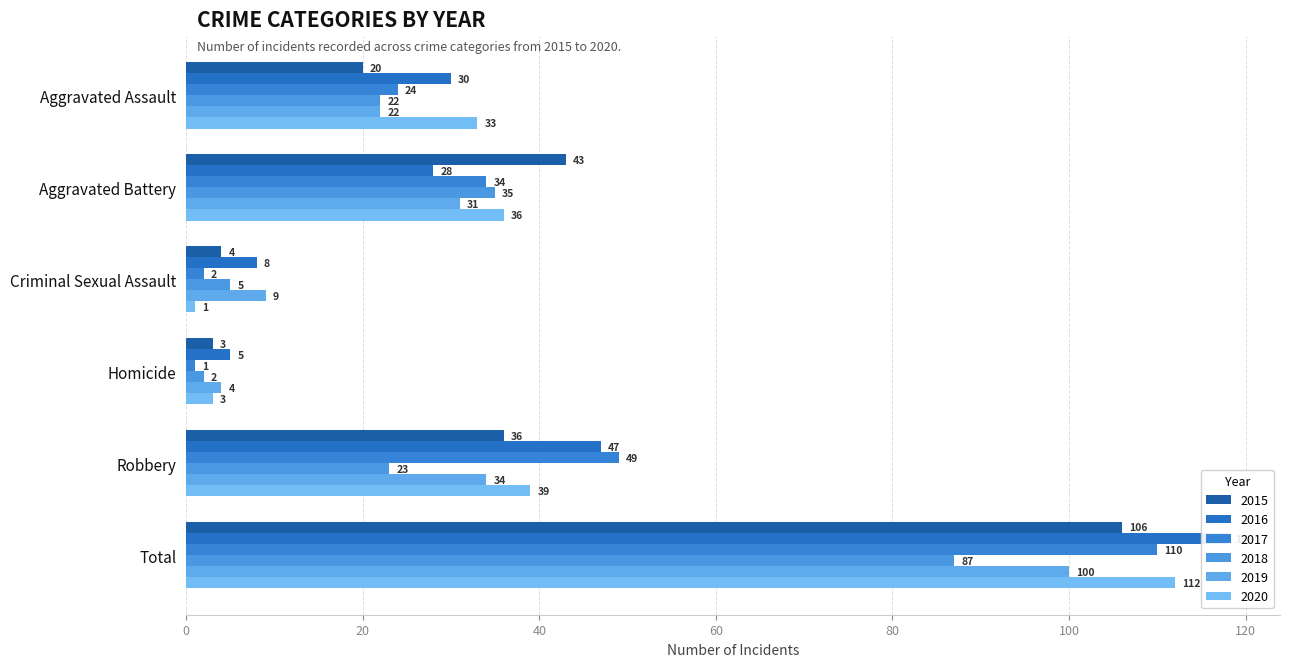

The 2018 series shows 35 at Aggravated Battery. True or false?

True